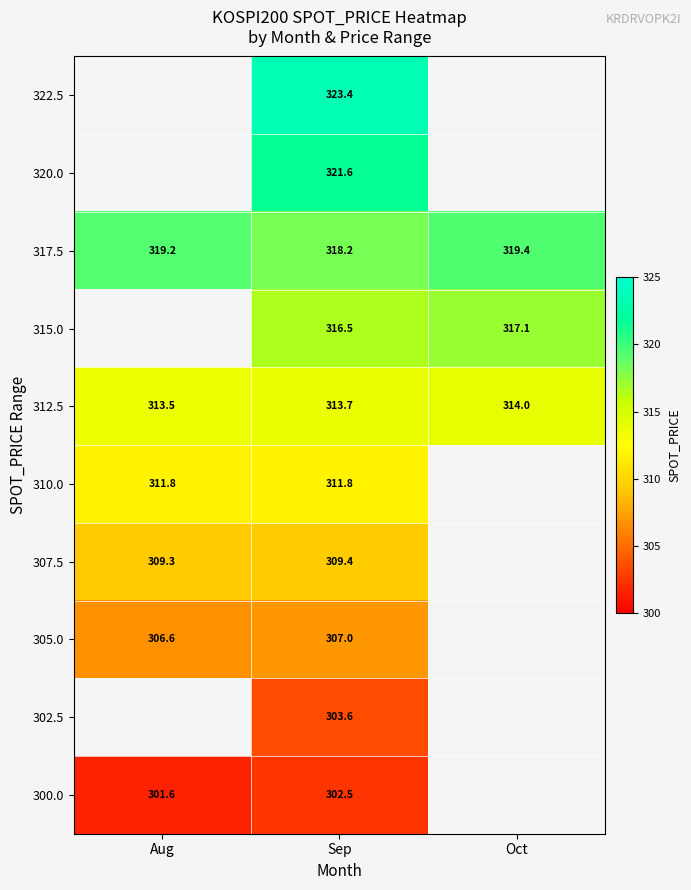

How many distinct data groups are displayed?

10